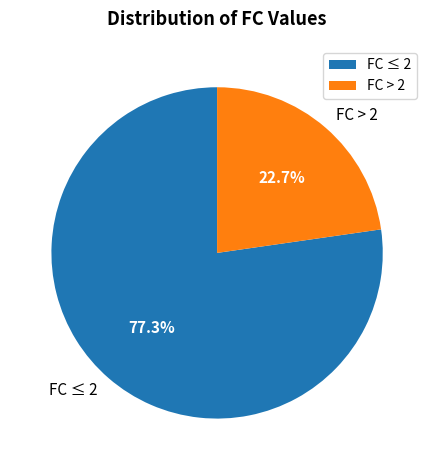

Does any single category account for the majority?

Yes